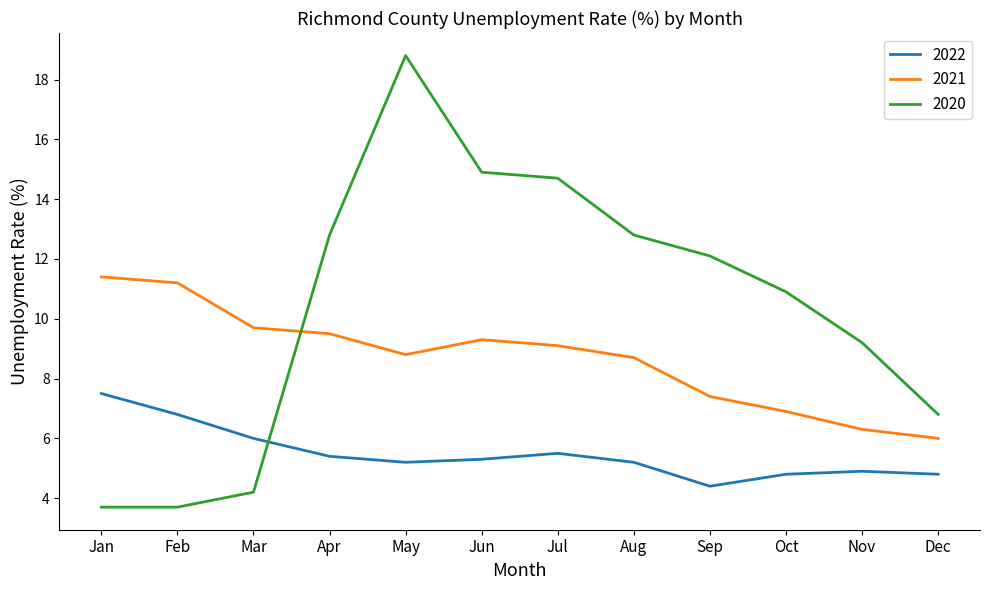

True or false: 2020 has a value of 22.8 at Jun.

False